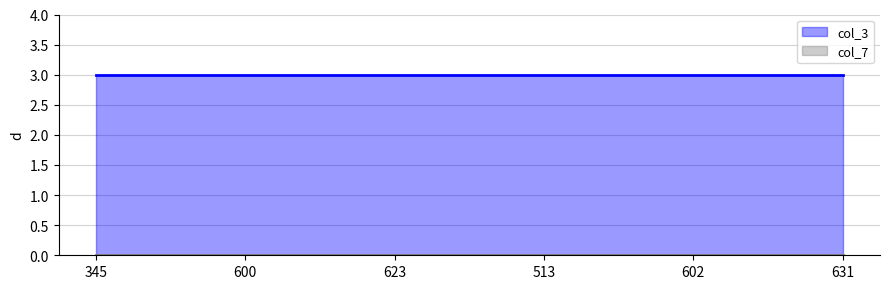

Reading left to right, list all the values displayed in this chart.

col_3_line: 3	3	3	3	3	3
col_7_line: 0	0	0	0	0	0